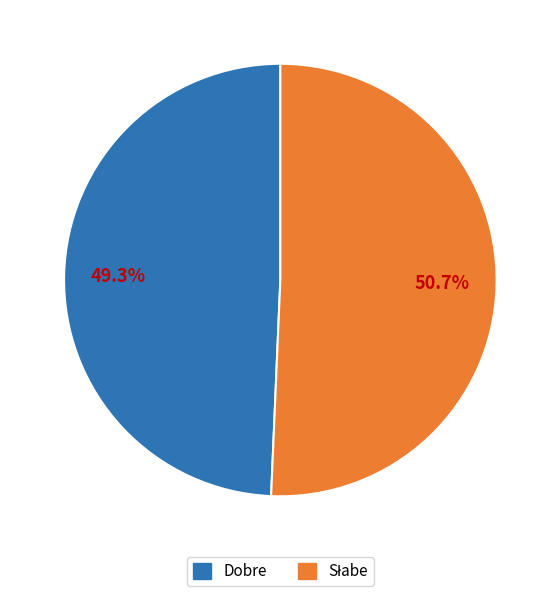

Which slice is the smallest?

Dobre